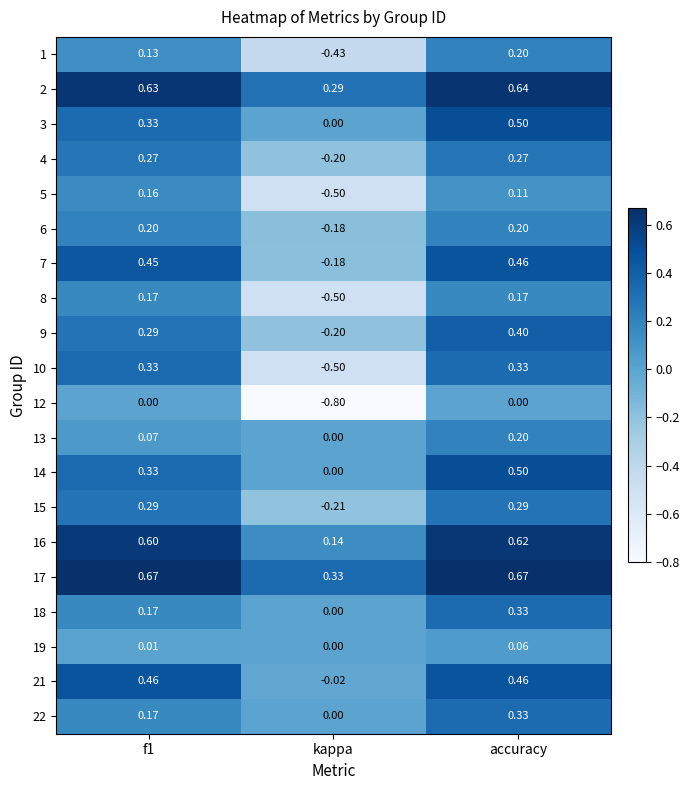

Count the number of categories in the chart.

3